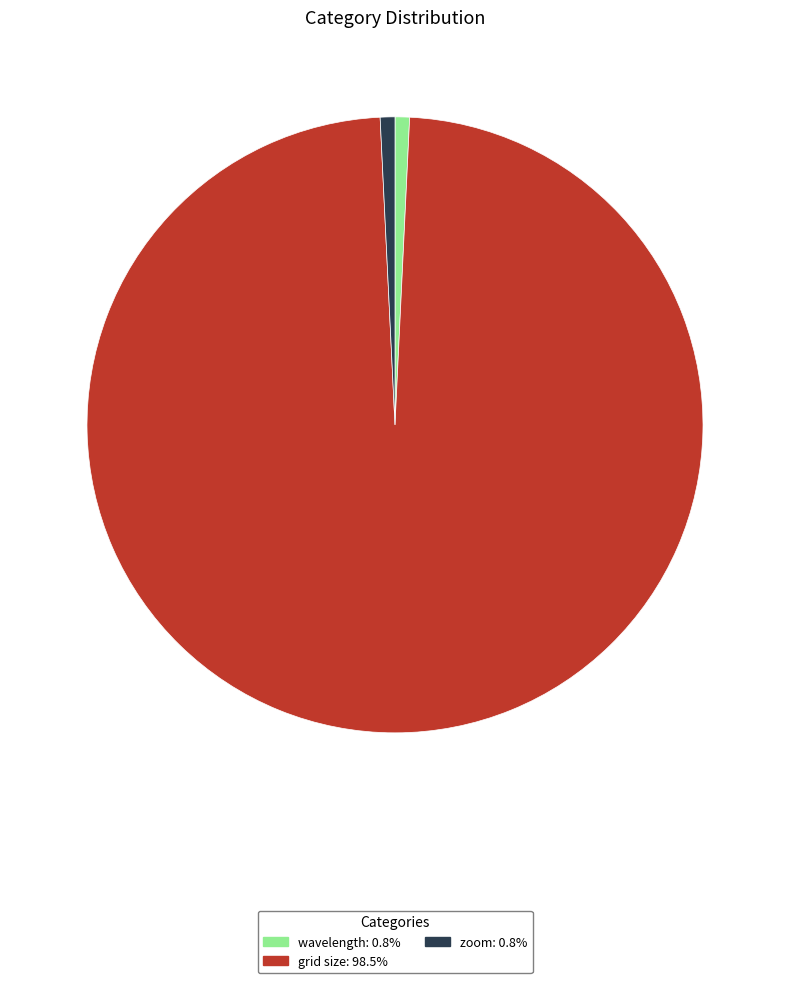

Approximately how many times larger is the value at zoom compared to wavelength?

1.0